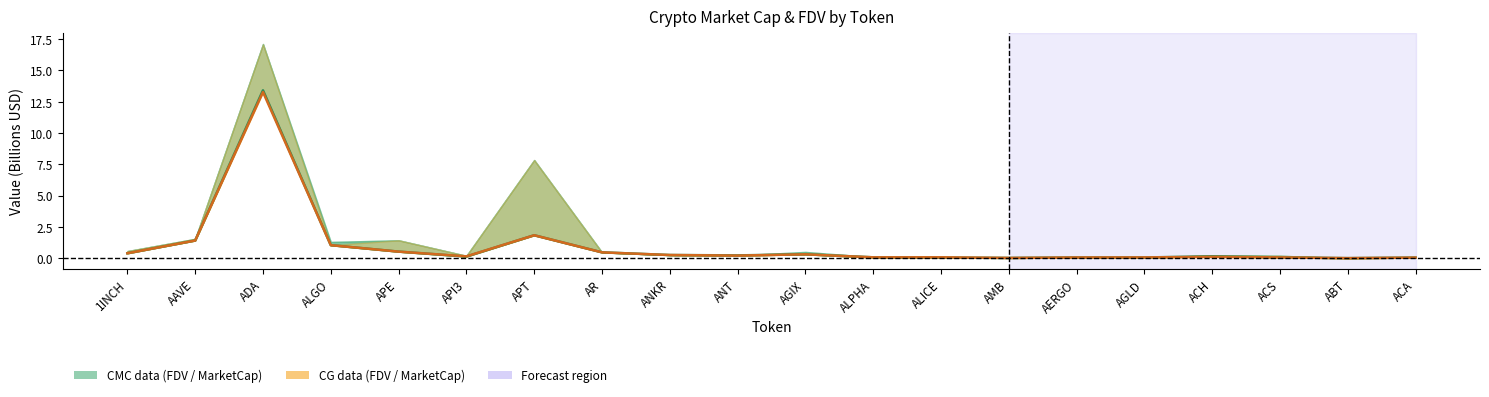

Where is the first local minimum for CMC_MarketCap?

API3